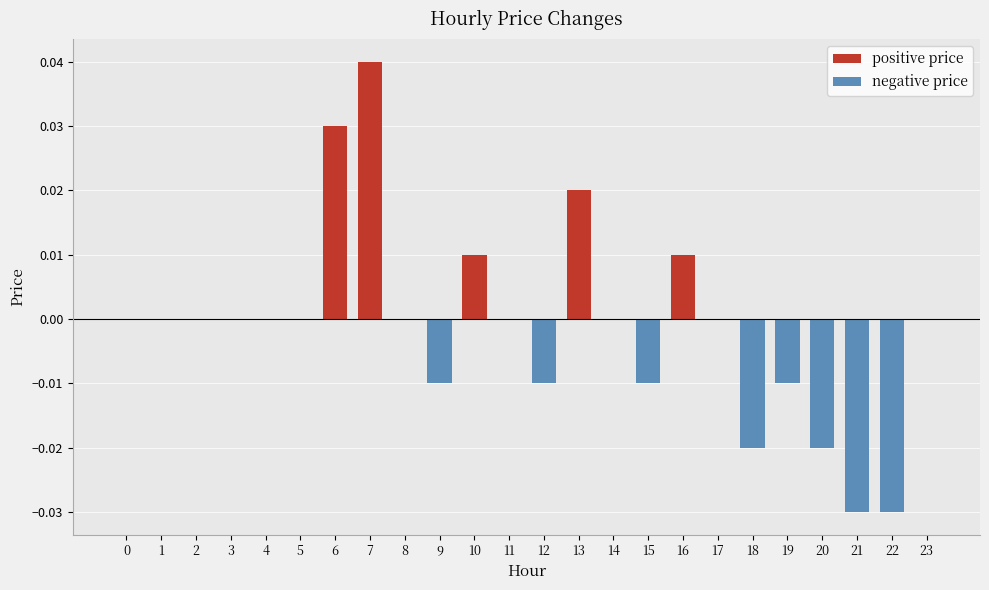

Count the values in the range 0 to 1.

16